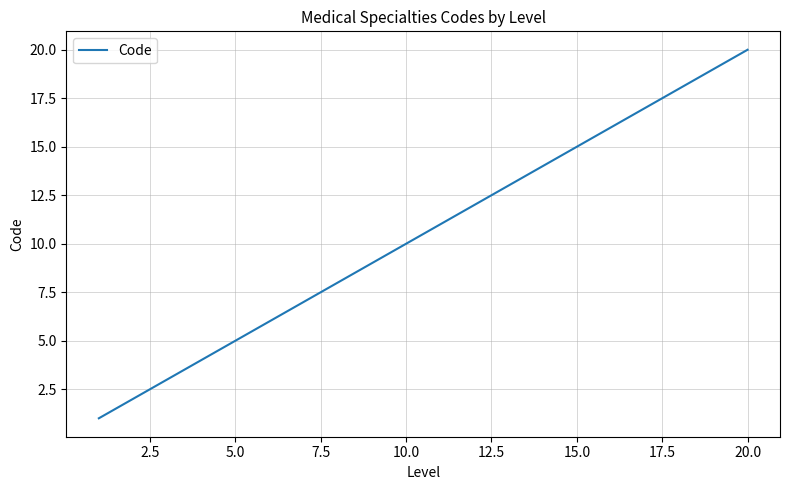

What is the maximum value shown in the chart?

20